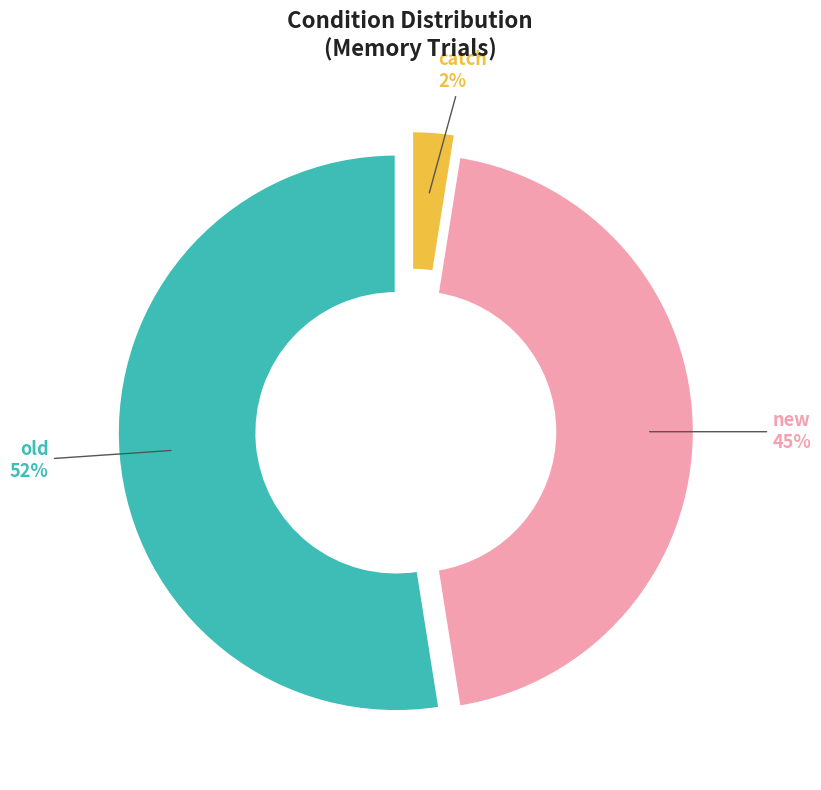

Rank the categories by value from highest to lowest.

old, new, catch